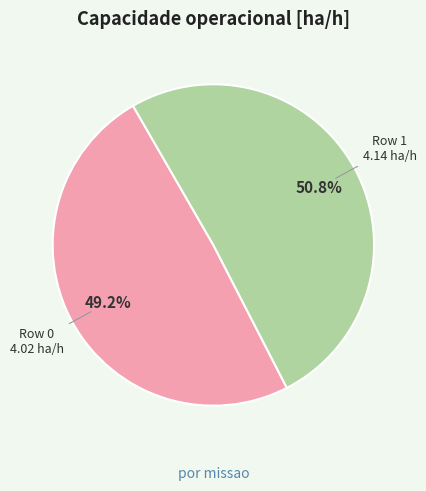

Is there any slice that represents more than half of the pie?

Yes